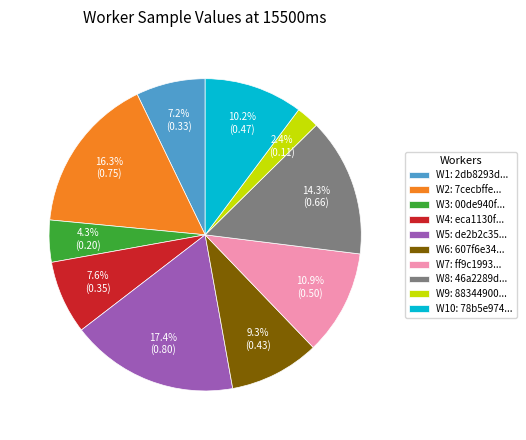

To the nearest percent, what is the average slice percentage?

10%